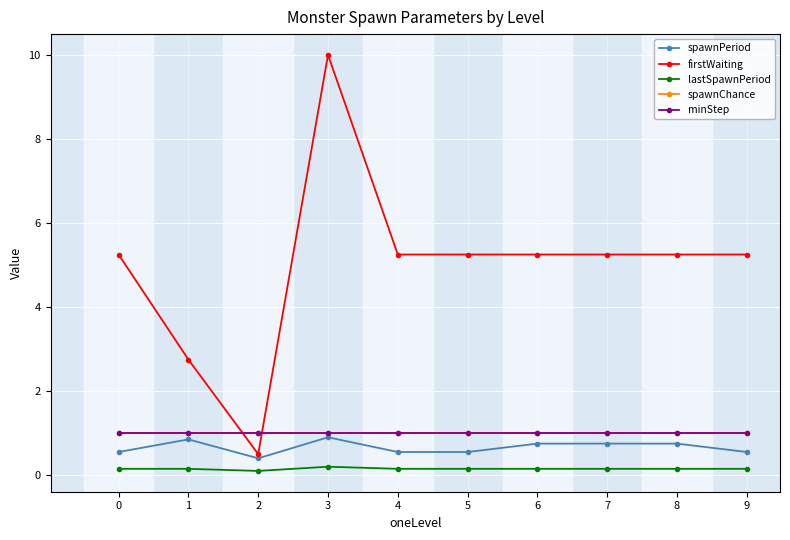

Reading left to right, extract all data points from this chart.

spawnPeriod: 0=0.6	1=0.8	2=0.4	3=0.9	4=0.6	5=0.6	6=0.8	7=0.8	8=0.8	9=0.6
firstWaiting: 0=5.2	1=2.8	2=0.5	3=10.0	4=5.2	5=5.2	6=5.2	7=5.2	8=5.2	9=5.2
lastSpawnPeriod: 0=0.2	1=0.2	2=0.1	3=0.2	4=0.2	5=0.2	6=0.2	7=0.2	8=0.2	9=0.2
spawnChance: 0=1.0	1=1.0	2=1.0	3=1.0	4=1.0	5=1.0	6=1.0	7=1.0	8=1.0	9=1.0
minStep: 0=1.0	1=1.0	2=1.0	3=1.0	4=1.0	5=1.0	6=1.0	7=1.0	8=1.0	9=1.0